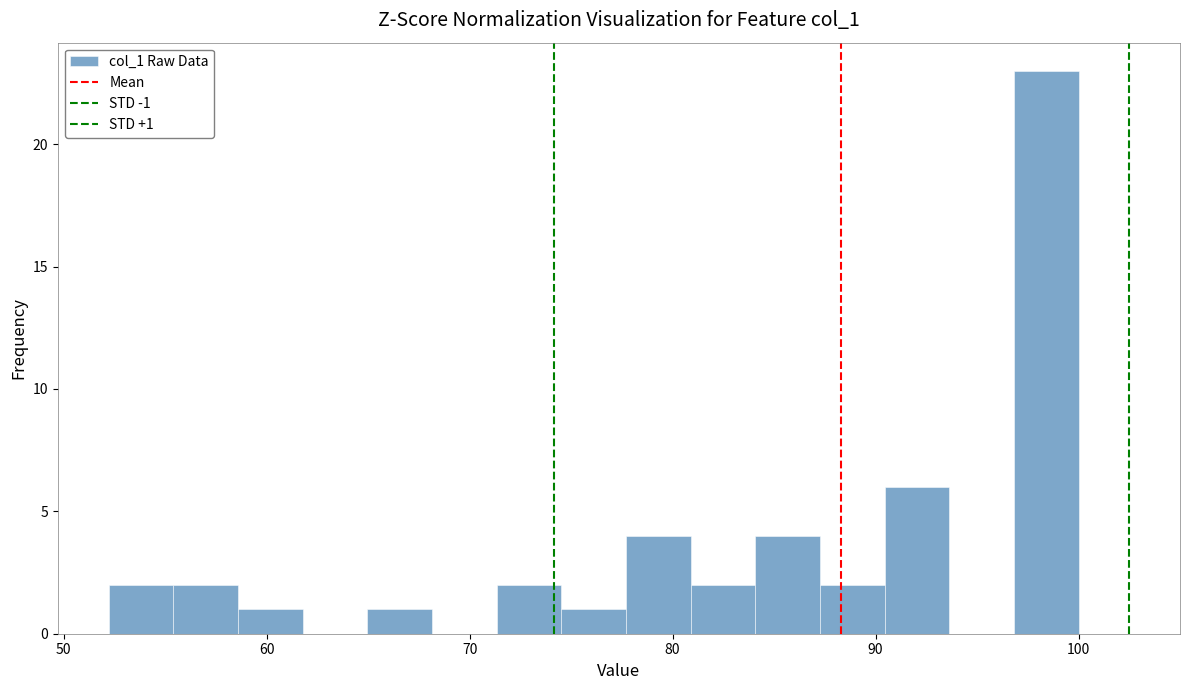

Read against the x-axis, roughly where is the centre of the tallest bar?

98